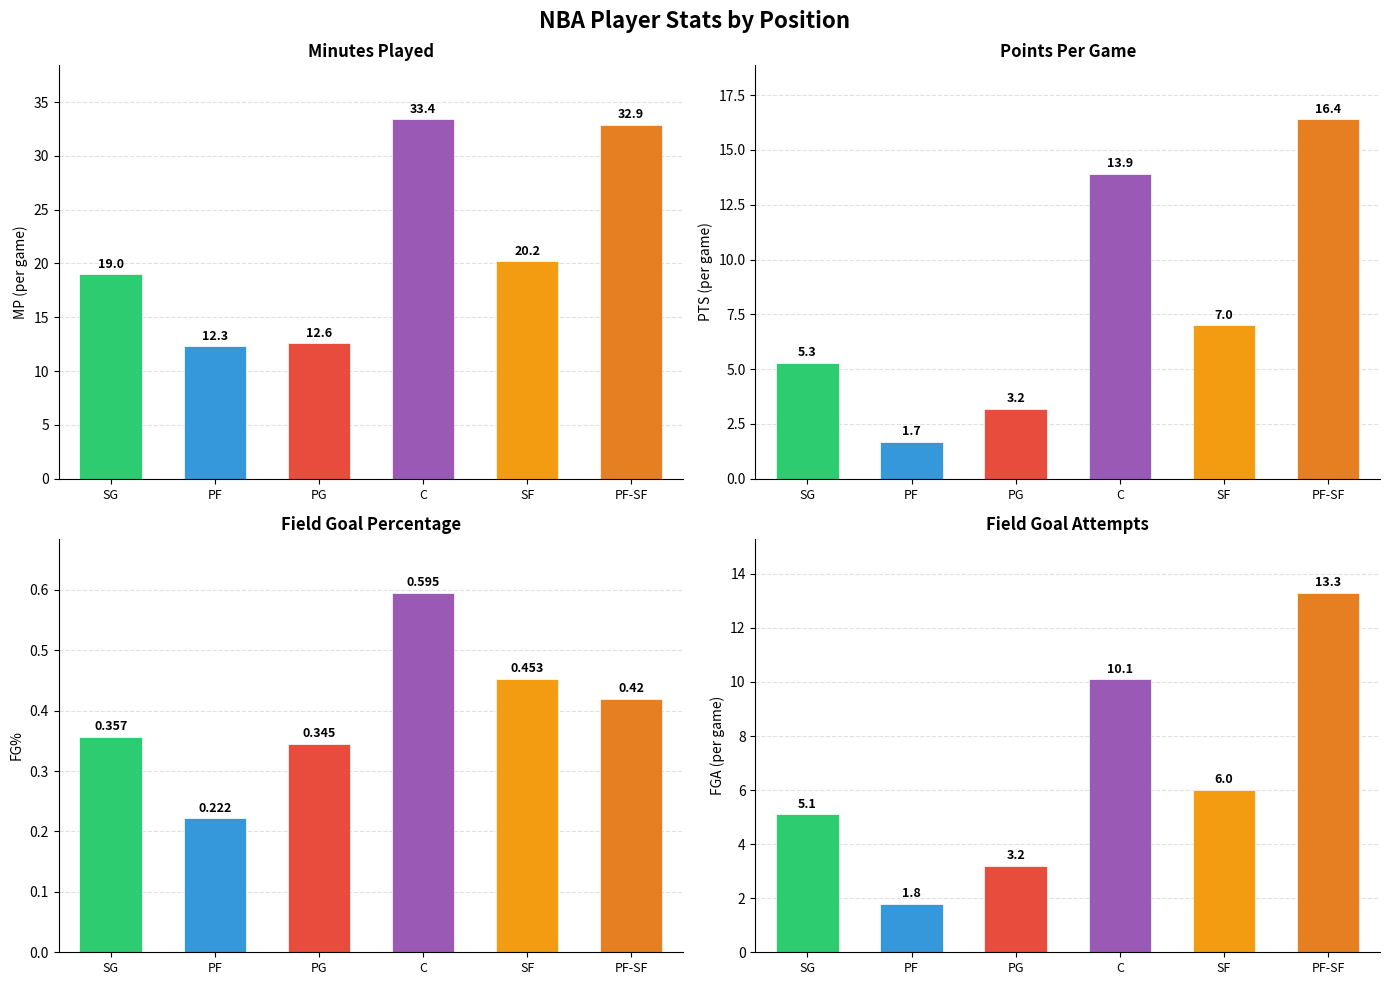

How many data points does each series have?

6